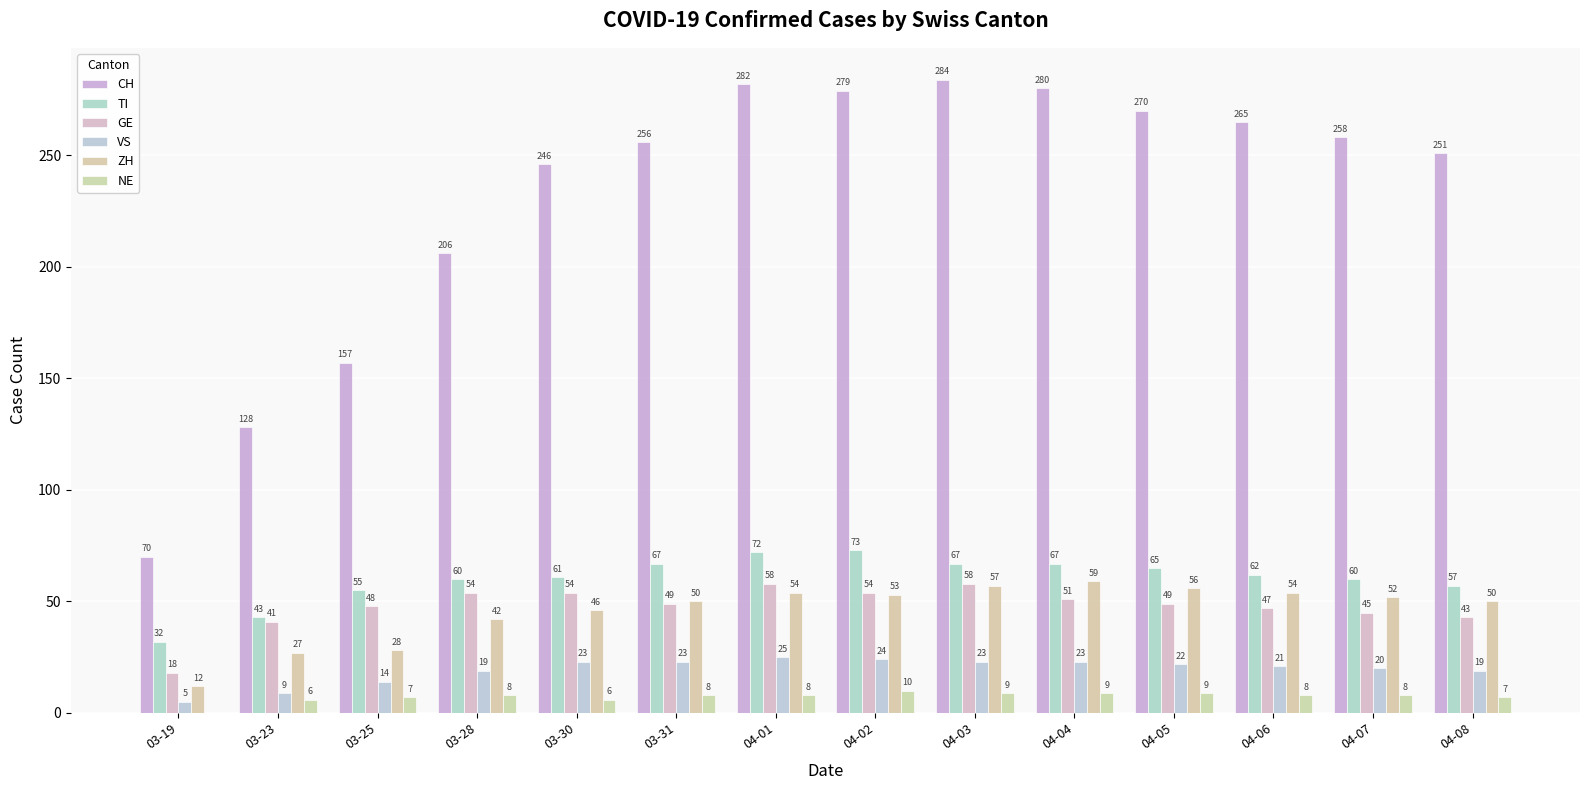

The value of TI at 04-03 is 67. True or false?

True